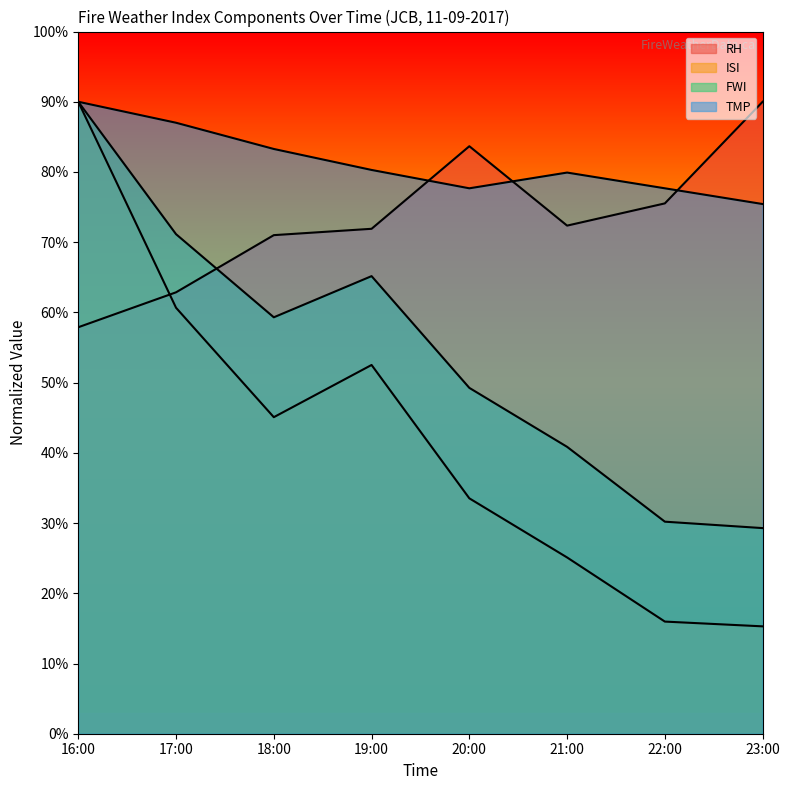

Rank the series by their maximum value, from highest to lowest.

RH, ISI, FWI, TMP